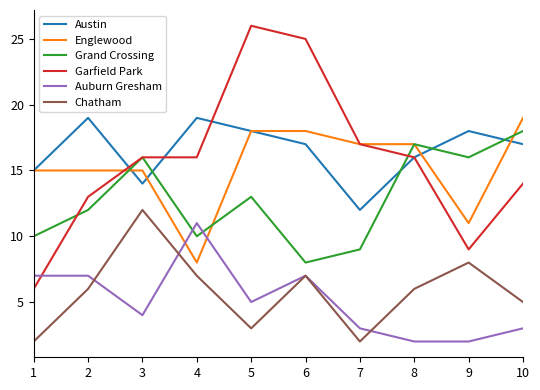

What is the difference between the Auburn Gresham values at 4 and 9?

9